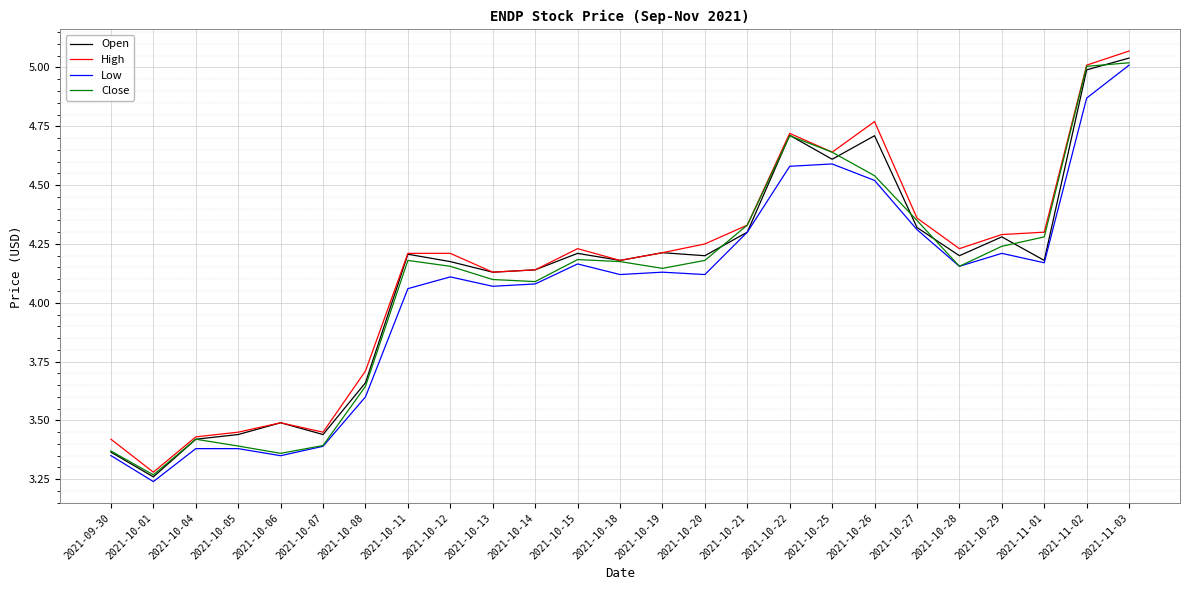

At which label does Close reach its minimum?

2021-10-01